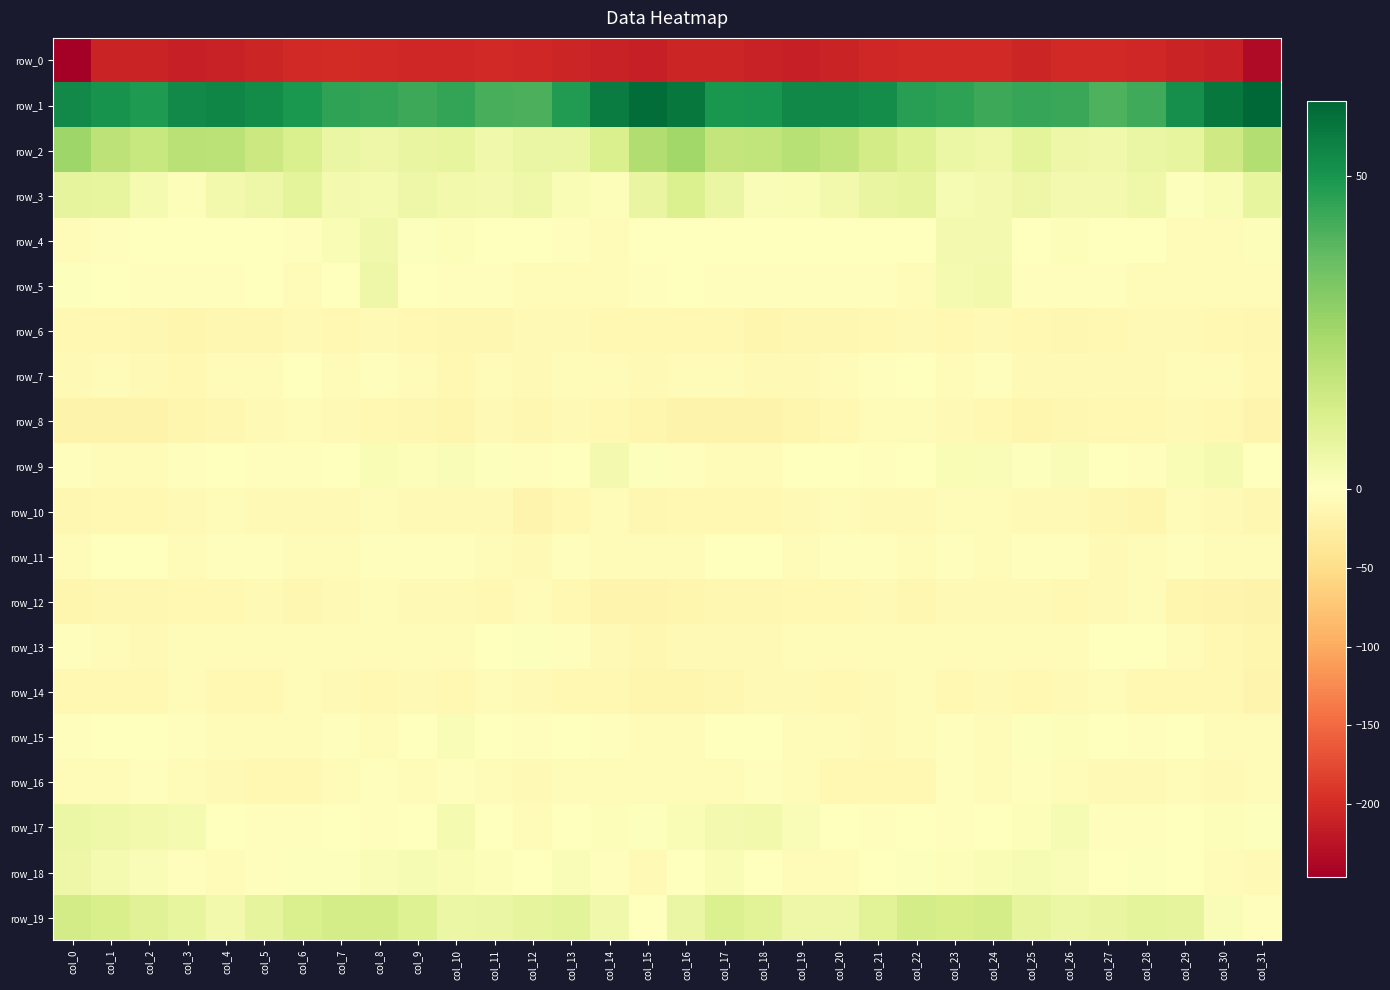

Is it true that row_9 equals -1.8 at col_31?

True